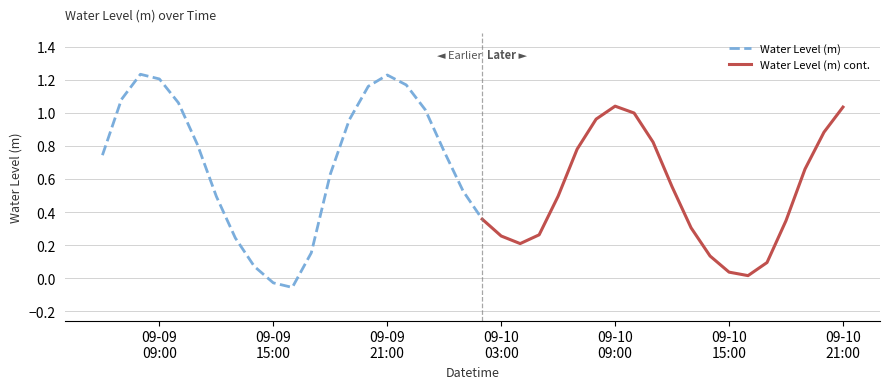

Reading left to right, what are all the values shown in this chart?

2024-09-09 06:00:00=0.7	2024-09-09 07:00:00=1.1	2024-09-09 08:00:00=1.2	2024-09-09 09:00:00=1.2	2024-09-09 10:00:00=1.1	2024-09-09 11:00:00=0.8	2024-09-09 12:00:00=0.5	2024-09-09 13:00:00=0.2	2024-09-09 14:00:00=0.1	2024-09-09 15:00:00=-0.0	2024-09-09 16:00:00=-0.1	2024-09-09 17:00:00=0.2	2024-09-09 18:00:00=0.6	2024-09-09 19:00:00=1.0	2024-09-09 20:00:00=1.2	2024-09-09 21:00:00=1.2	2024-09-09 22:00:00=1.2	2024-09-09 23:00:00=1.0	2024-09-10 00:00:00=0.8	2024-09-10 01:00:00=0.5	2024-09-10 02:00:00=0.4	2024-09-10 03:00:00=0.3	2024-09-10 04:00:00=0.2	2024-09-10 05:00:00=0.3	2024-09-10 06:00:00=0.5	2024-09-10 07:00:00=0.8	2024-09-10 08:00:00=1.0	2024-09-10 09:00:00=1.0	2024-09-10 10:00:00=1.0	2024-09-10 11:00:00=0.8	2024-09-10 12:00:00=0.6	2024-09-10 13:00:00=0.3	2024-09-10 14:00:00=0.1	2024-09-10 15:00:00=0.0	2024-09-10 16:00:00=0.0	2024-09-10 17:00:00=0.1	2024-09-10 18:00:00=0.3	2024-09-10 19:00:00=0.7	2024-09-10 20:00:00=0.9	2024-09-10 21:00:00=1.0